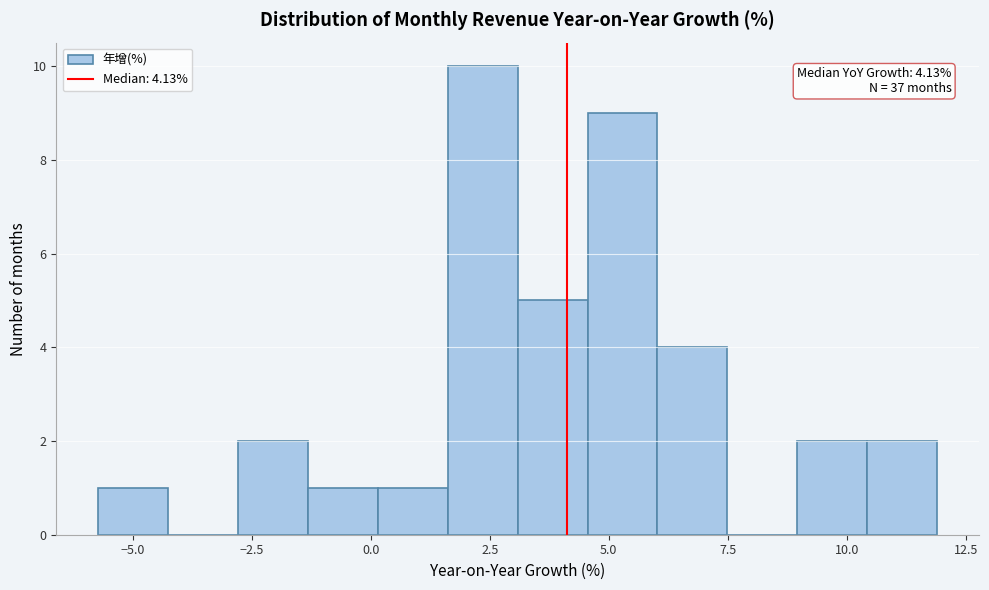

Around what value on the x-axis is the tallest bar? Give the approximate position of its centre, as read against the axis.

2.5